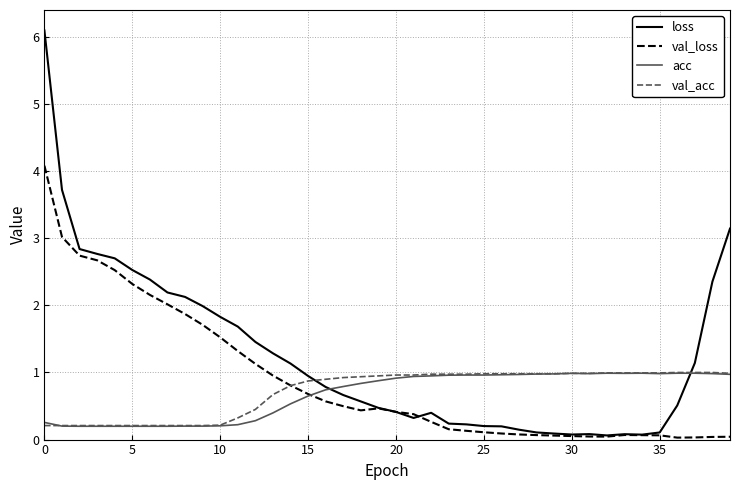

Which series has the widest spread of values?

loss